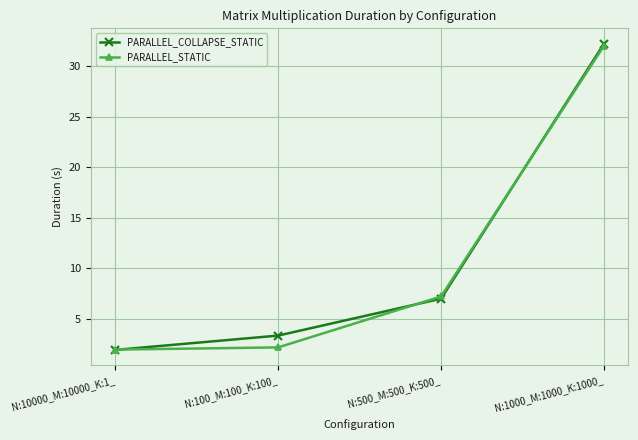

Between N:10000_M:10000_K:1_ and N:100_M:100_K:100_, which series saw the biggest shift?

PARALLEL_COLLAPSE_STATIC